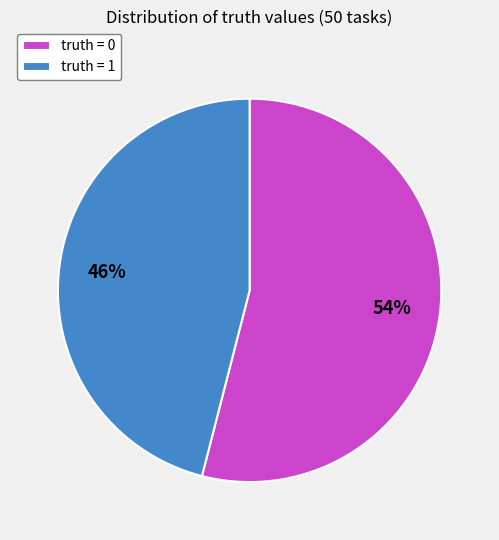

Count the number of slices in the pie.

2